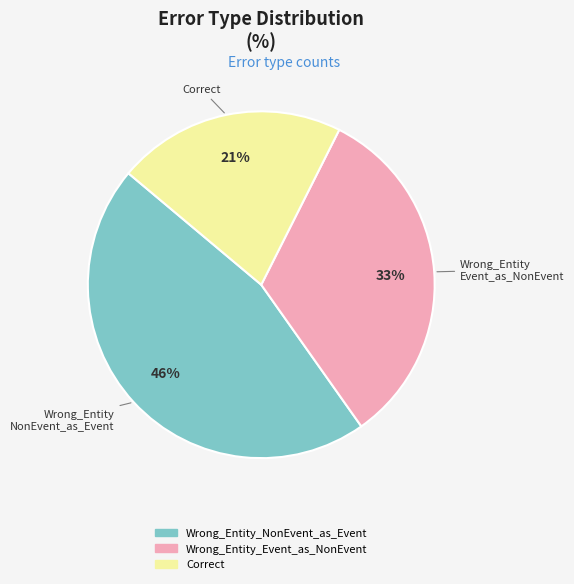

To the nearest percent, what percentage of the pie is Wrong_Entity_NonEvent_as_Event?

46%